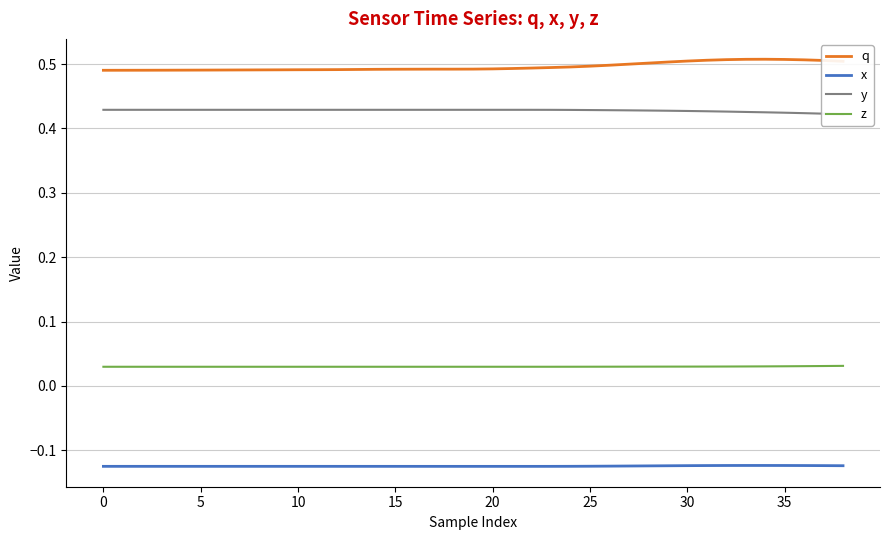

What is the greatest value displayed?

0.5